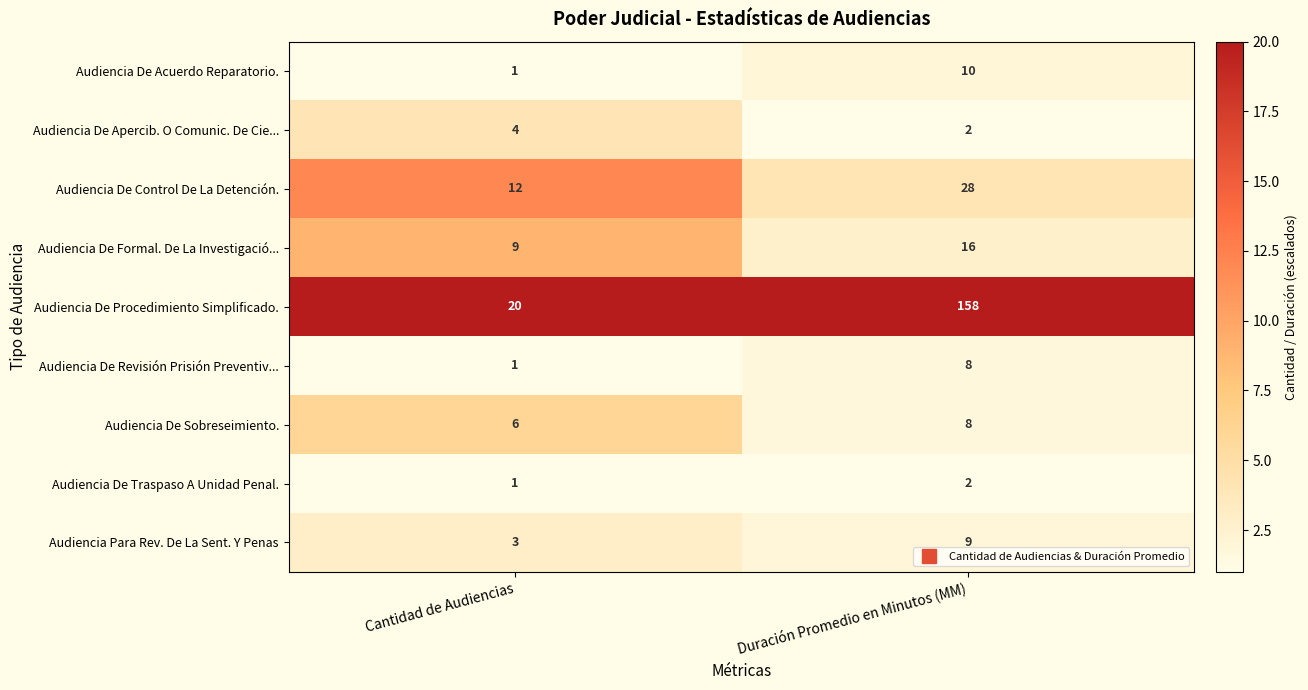

Reading left to right, list all the values displayed in this chart.

Audiencia De Acuerdo Reparatorio.: Cantidad de Audiencias=1	Duración Promedio en Minutos (MM)=10
Audiencia De Apercib. O Comunic. De Cie...: Cantidad de Audiencias=4	Duración Promedio en Minutos (MM)=2
Audiencia De Control De La Detención.: Cantidad de Audiencias=12	Duración Promedio en Minutos (MM)=28
Audiencia De Formal. De La Investigació...: Cantidad de Audiencias=9	Duración Promedio en Minutos (MM)=16
Audiencia De Procedimiento Simplificado.: Cantidad de Audiencias=20	Duración Promedio en Minutos (MM)=158
Audiencia De Revisión Prisión Preventiv...: Cantidad de Audiencias=1	Duración Promedio en Minutos (MM)=8
Audiencia De Sobreseimiento.: Cantidad de Audiencias=6	Duración Promedio en Minutos (MM)=8
Audiencia De Traspaso A Unidad Penal.: Cantidad de Audiencias=1	Duración Promedio en Minutos (MM)=2
Audiencia Para Rev. De La Sent. Y Penas: Cantidad de Audiencias=3	Duración Promedio en Minutos (MM)=9